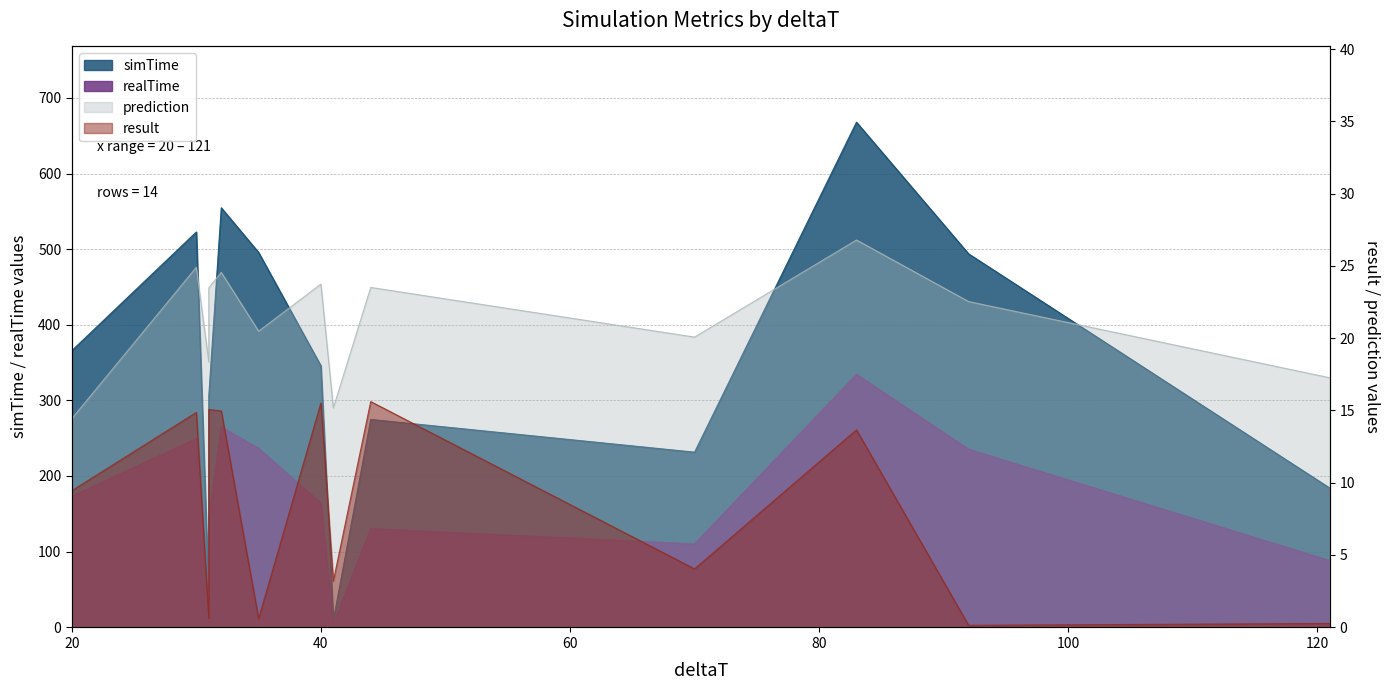

Reading left to right, transcribe all the data shown in this chart.

simTime: 20=365.7	30=522.7	31=42.1	31=305.7	32=554.7	35=495.6	40=345.7	41=9.2	44=274.7	70=231.5	83=667.9	92=493.8	121=184.0
realTime: 20=173.2	30=249.4	31=20.1	31=145.0	32=264.8	35=236.6	40=163.8	41=4.5	44=130.4	70=110.1	83=334.5	92=235.4	121=88.1
result: 20=9.4	30=14.9	31=0.6	31=15.1	32=15.0	35=0.6	40=15.5	41=3.2	44=15.6	70=4.0	83=13.7	92=0.1	121=0.3
prediction: 20=14.4	30=24.9	31=18.4	31=23.5	32=24.6	35=20.5	40=23.7	41=15.2	44=23.5	70=20.1	83=26.8	92=22.5	121=17.3